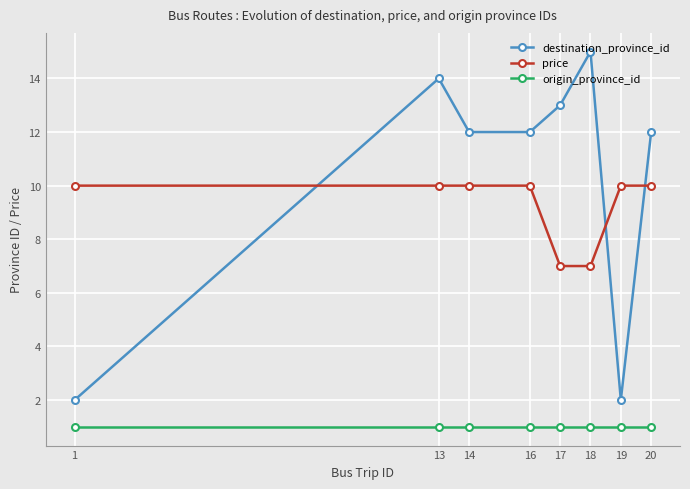

Reading left to right, list all the values displayed in this chart.

destination_province_id: 1=2	13=14	14=12	16=12	17=13	18=15	19=2	20=12
price: 1=10	13=10	14=10	16=10	17=7	18=7	19=10	20=10
origin_province_id: 1=1	13=1	14=1	16=1	17=1	18=1	19=1	20=1